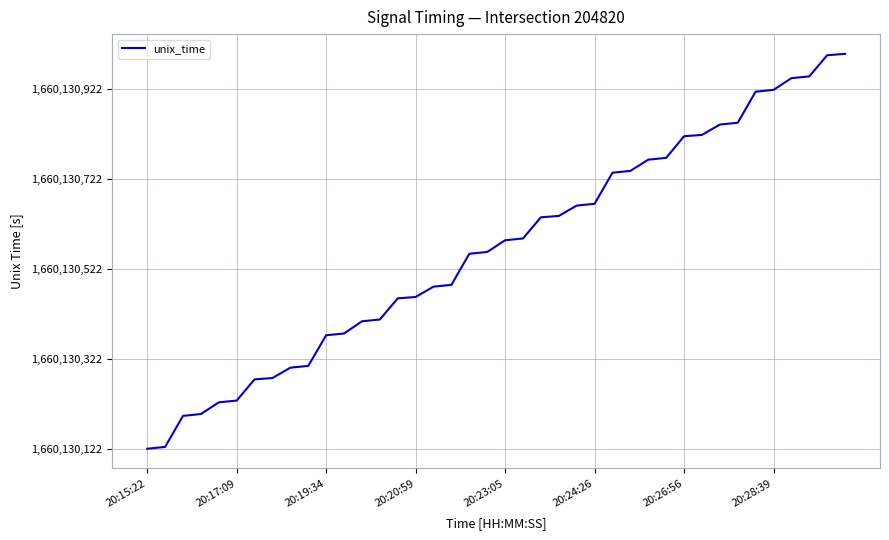

True or false: the data has more than 0 interior local peaks.

False